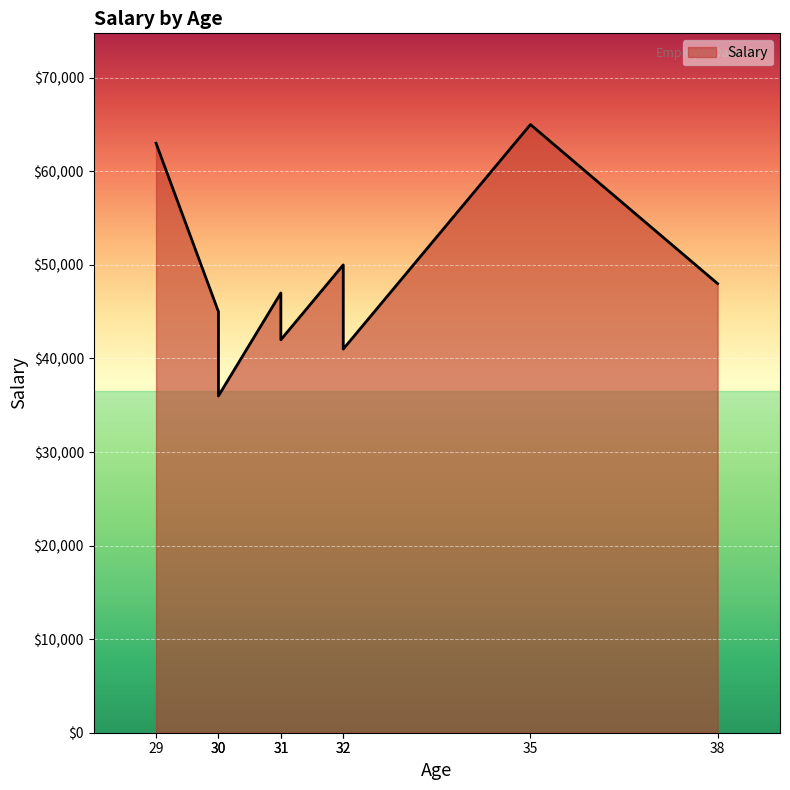

Reading left to right, extract all data points from this chart.

Salary: Jim Halpert=45000	Pam Beasley=36000	Dwight Schrute=63000	Angela Martin=47000	Toby Flenderson=50000	Michael Scott=65000	Meredith Palmer=41000	Stanley Hudson=48000	Kevin Malone=42000
Age: Jim Halpert=30	Pam Beasley=30	Dwight Schrute=29	Angela Martin=31	Toby Flenderson=32	Michael Scott=35	Meredith Palmer=32	Stanley Hudson=38	Kevin Malone=31